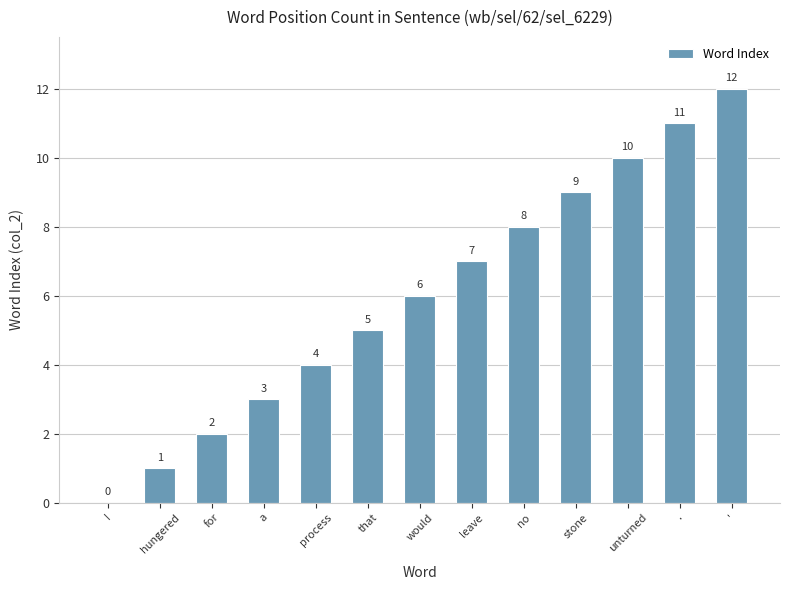

What is the sum of all values?

78